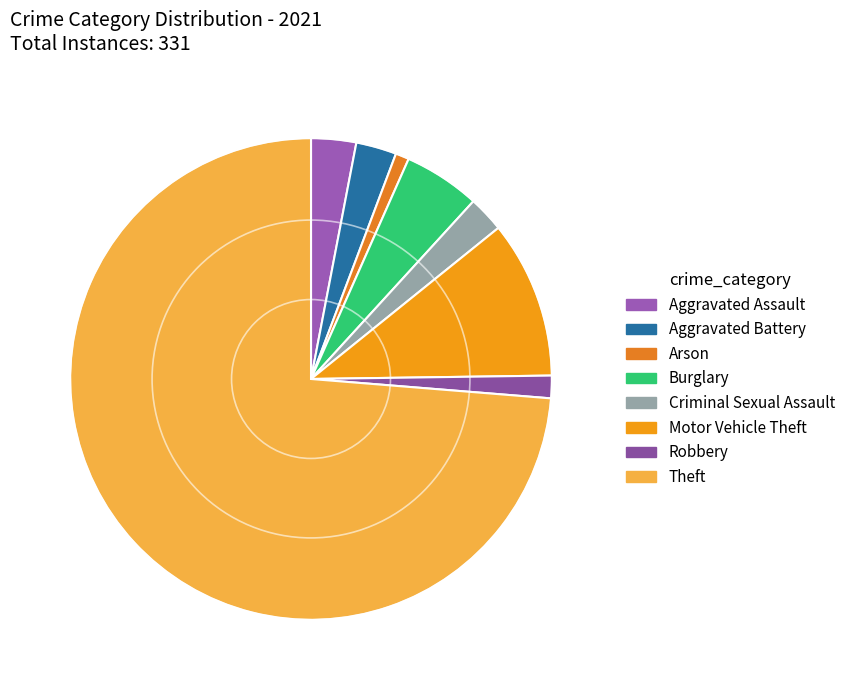

Count the number of slices in the pie.

8